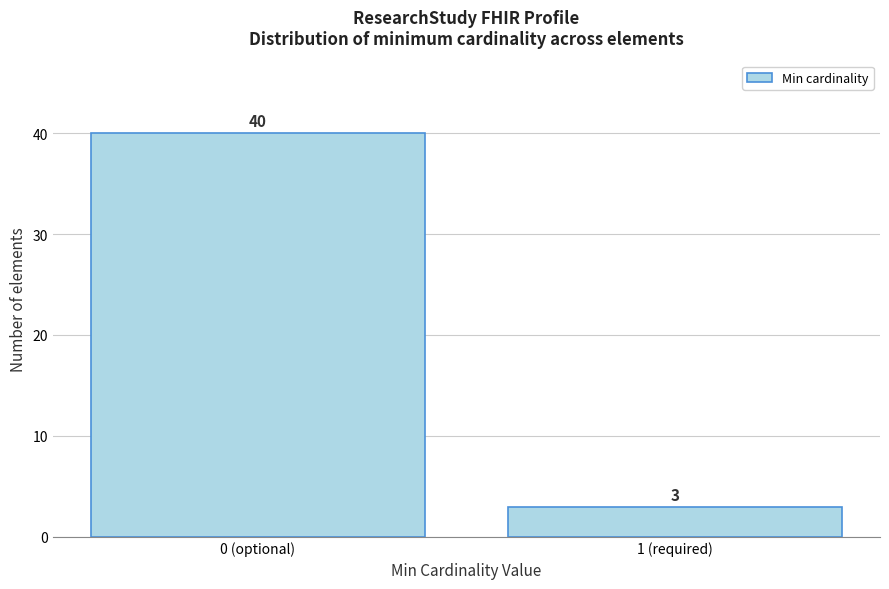

Reading left to right, list all the values displayed in this chart.

0 (optional)=40	1 (required)=3